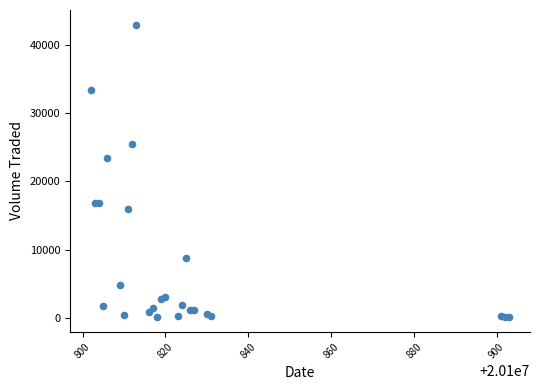

What Y value in the scatter plot is closest to 21525?

23500